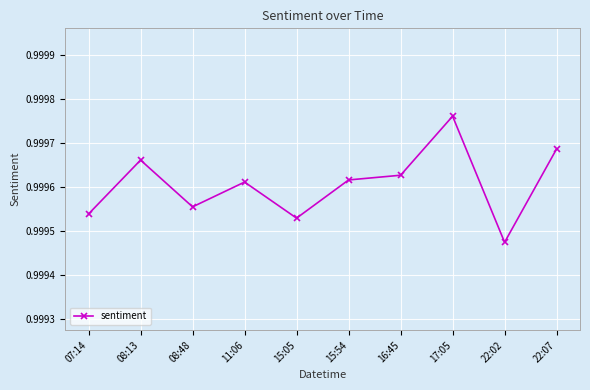

At which category does the data reach its first local valley?

08:48